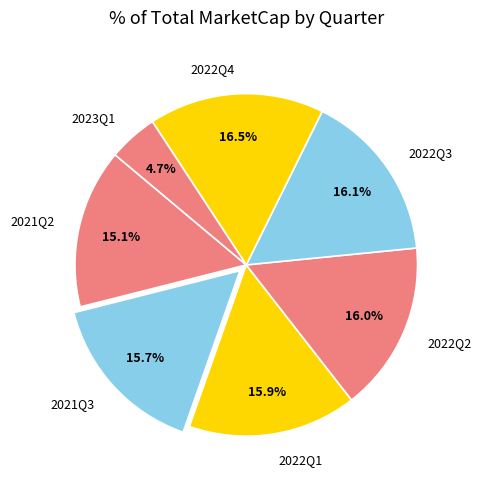

To the nearest percent, what percentage of the pie is 2021Q2?

15%